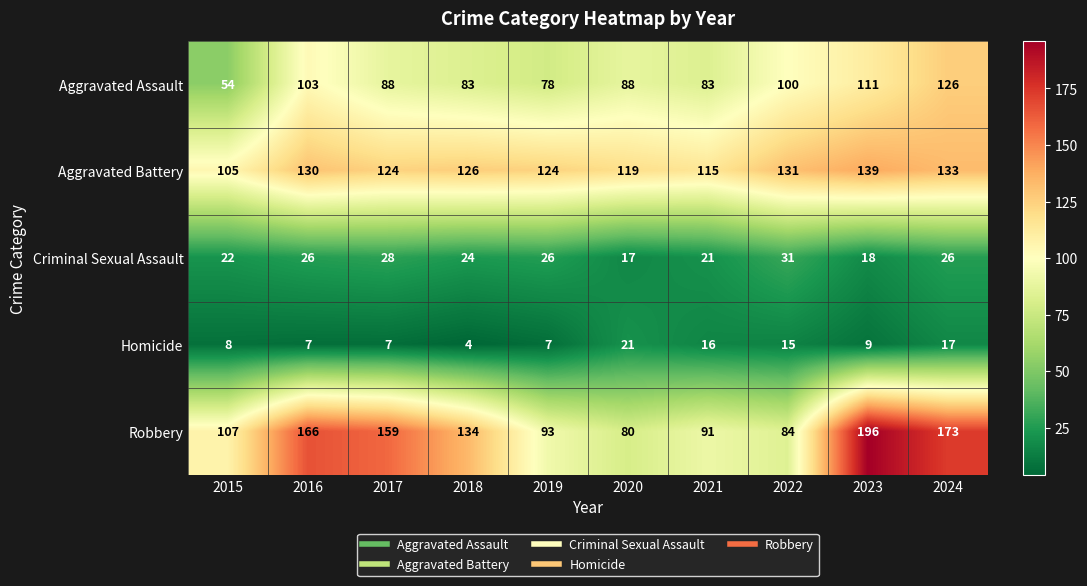

At which label does Aggravated Battery first exceed 126?

2016